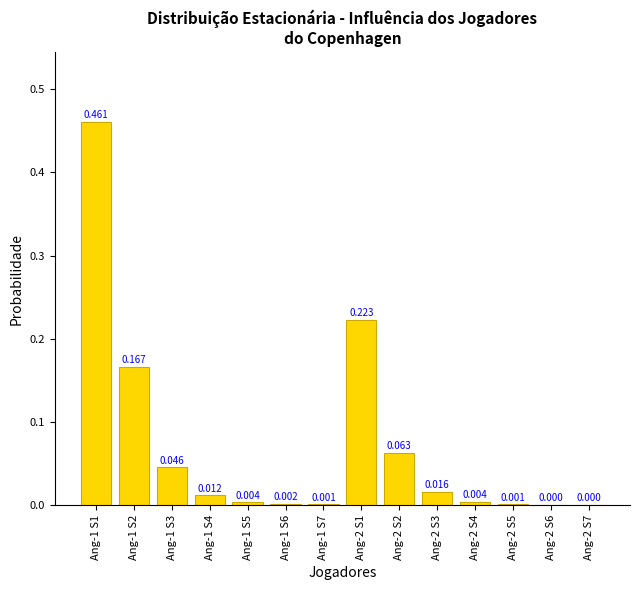

Between Ang-2 S2 and Ang-1 S1, which is larger?

Ang-1 S1